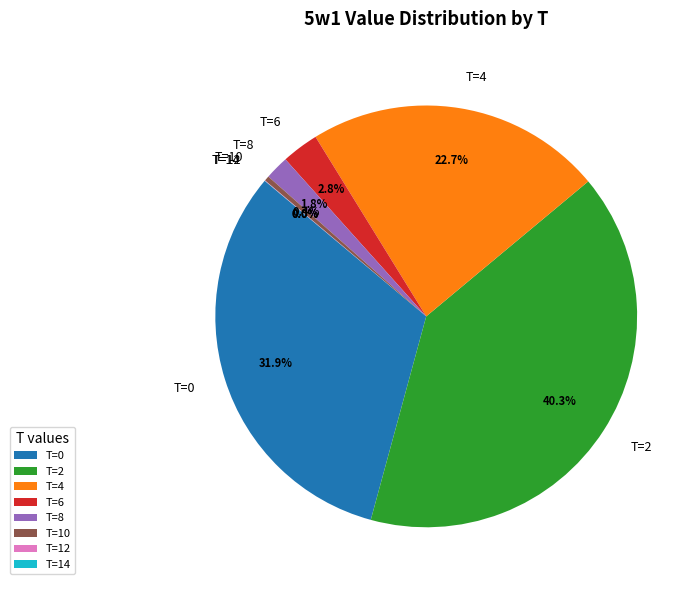

Do T=0 and T=4 together represent more than half of the pie?

Yes